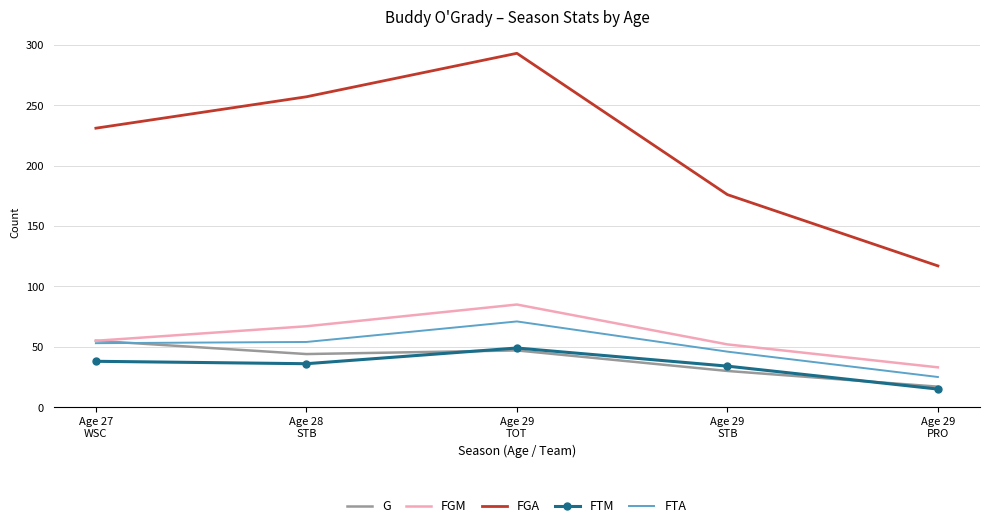

How many distinct data groups are displayed?

5